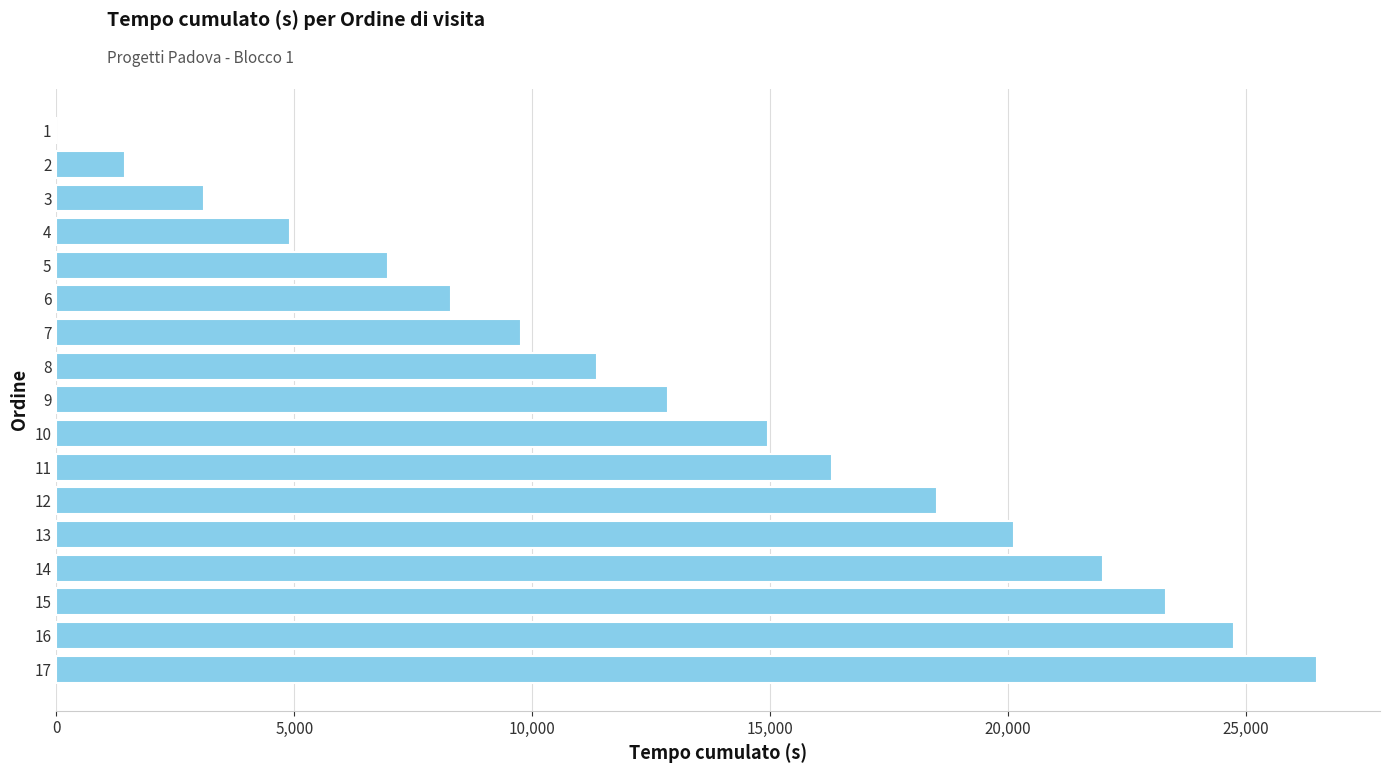

What is the sum of all values?

225173